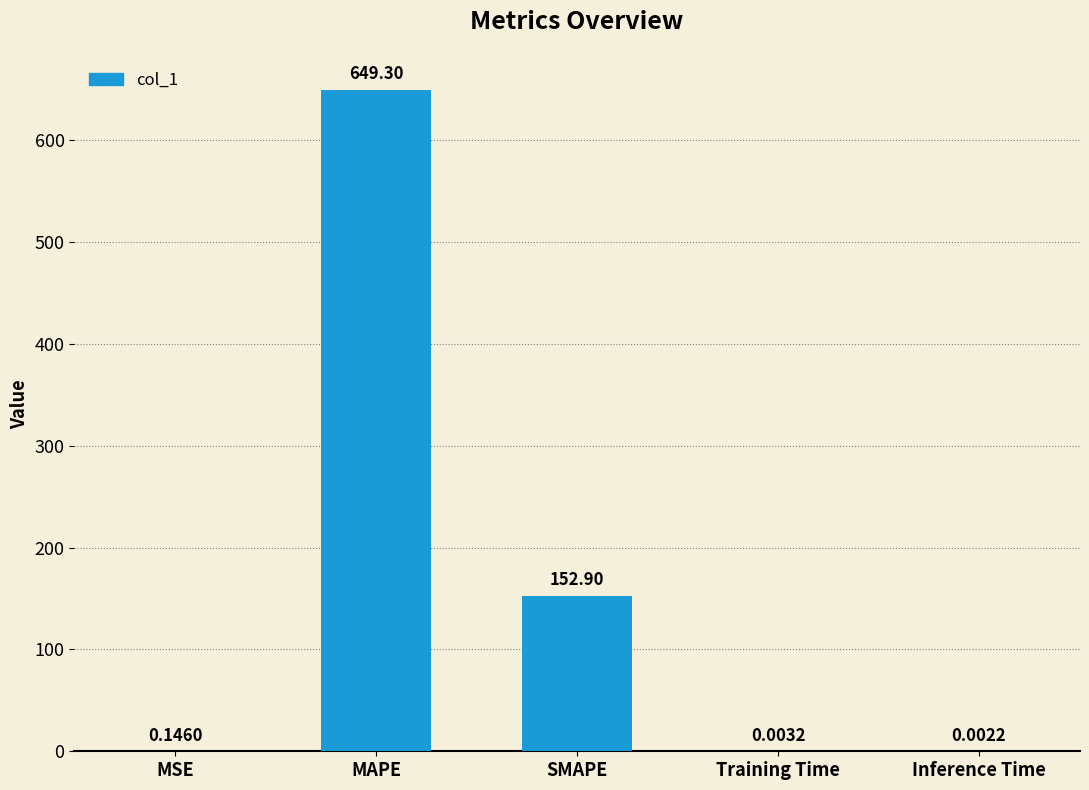

What is the change in value from MAPE to Inference Time?

-649.3